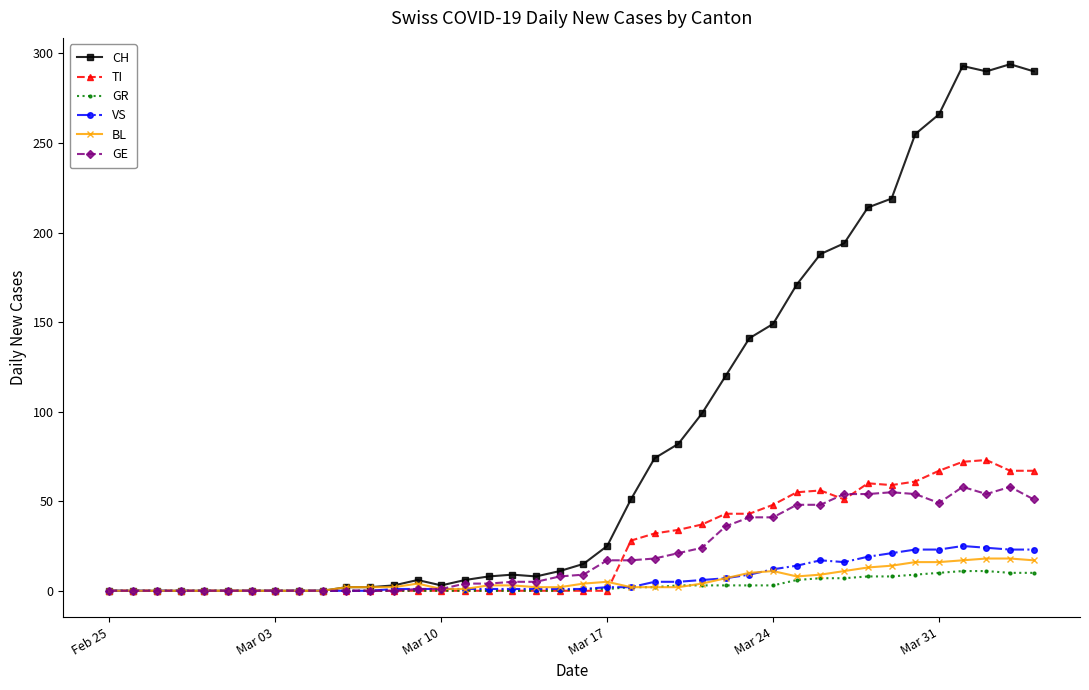

How many distinct data groups are displayed?

6